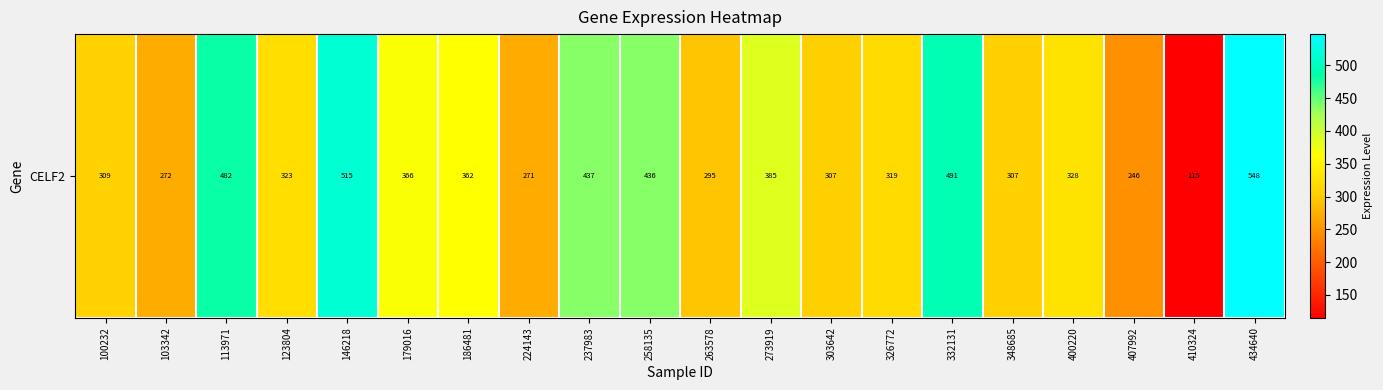

Where does the data first go above 328?

113971